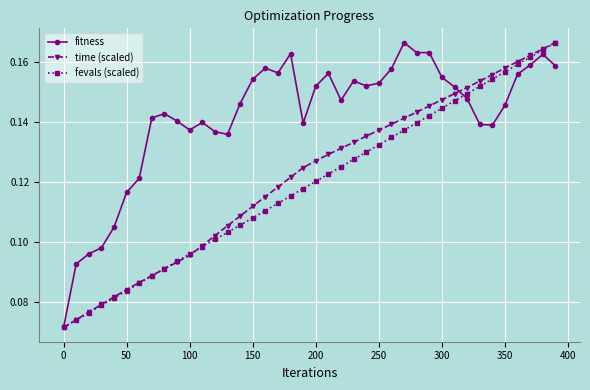

How many fitness values are between 0 and 1?

40